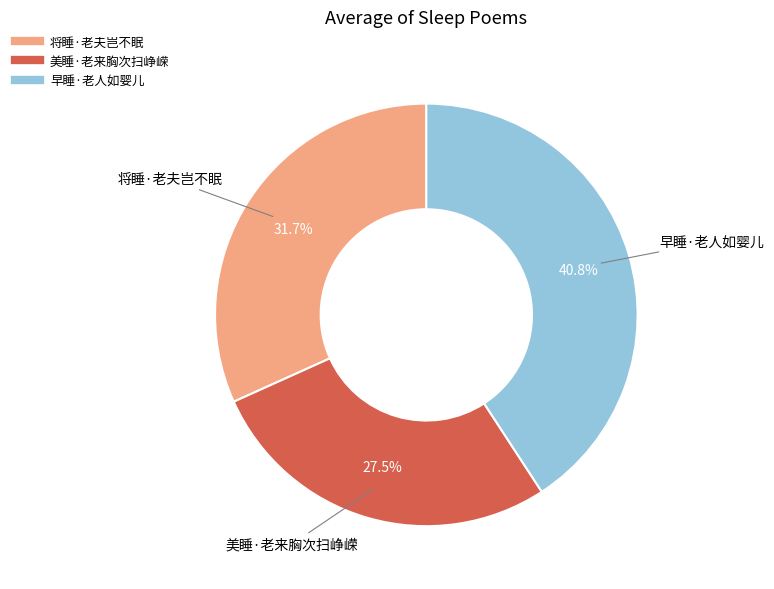

Rank the categories by value from lowest to highest.

美睡·老来胸次扫峥嵘, 将睡·老夫岂不眠, 早睡·老人如婴儿